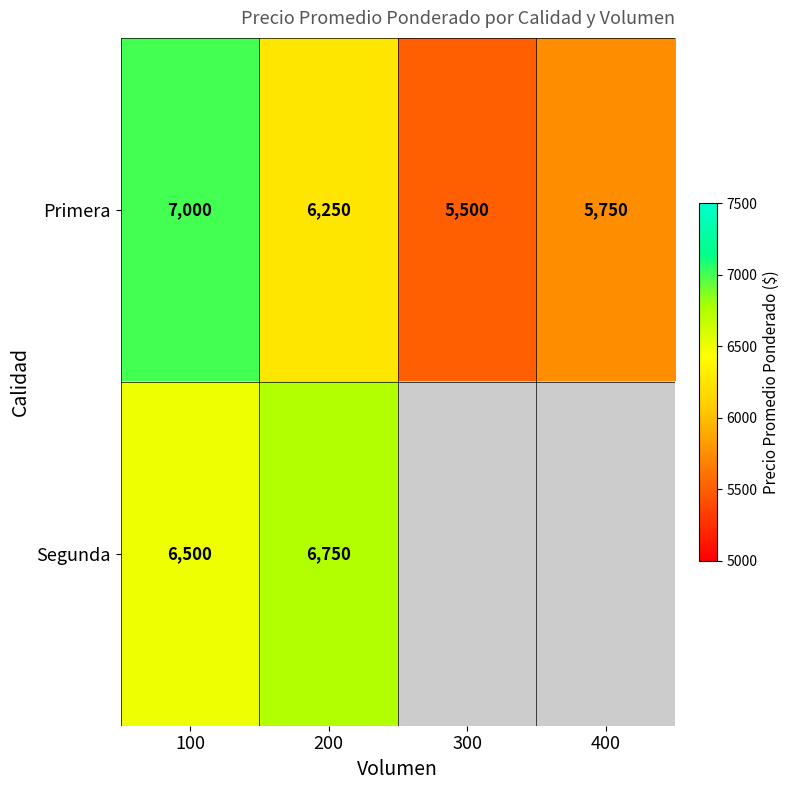

At which label is Primera closest to 6250?

200